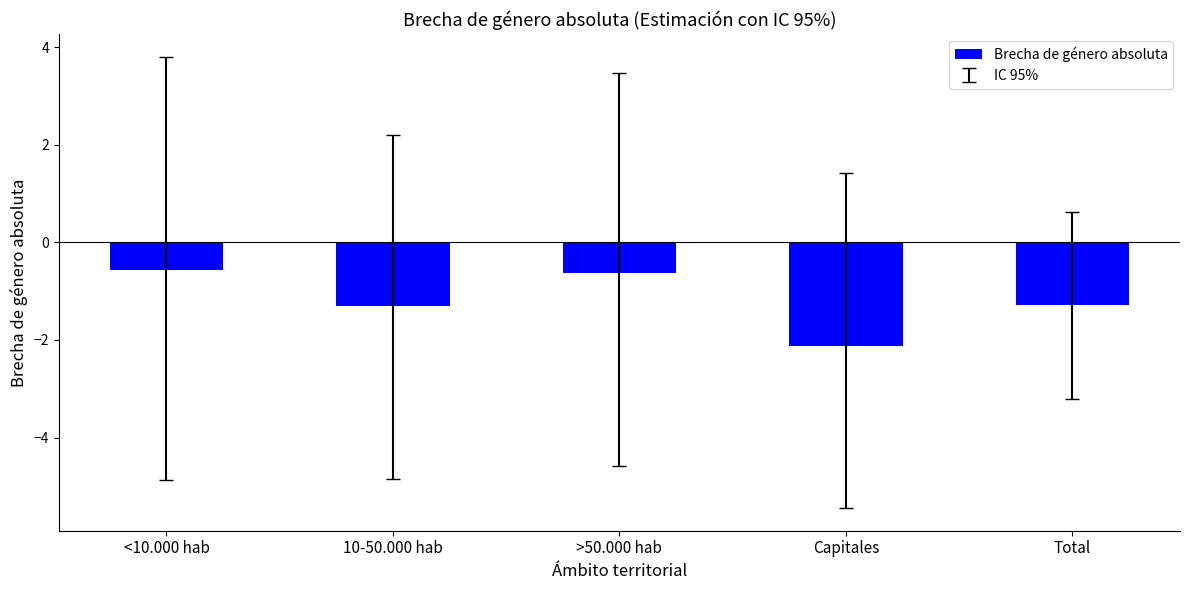

Reading right to left, extract all data points from this chart.

Total=-1.3	Capitales=-2.1	>50.000 hab=-0.6	10-50.000 hab=-1.3	<10.000 hab=-0.6